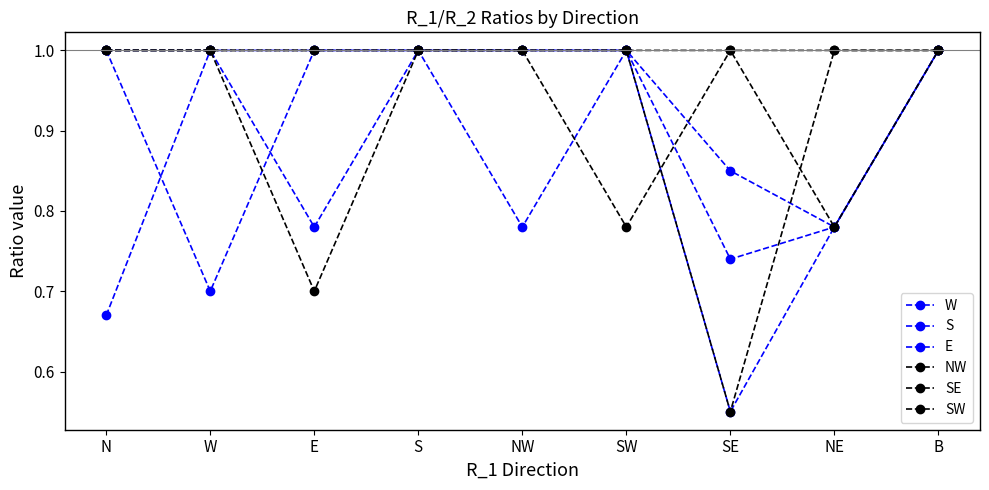

Count the number of categories in the chart.

9